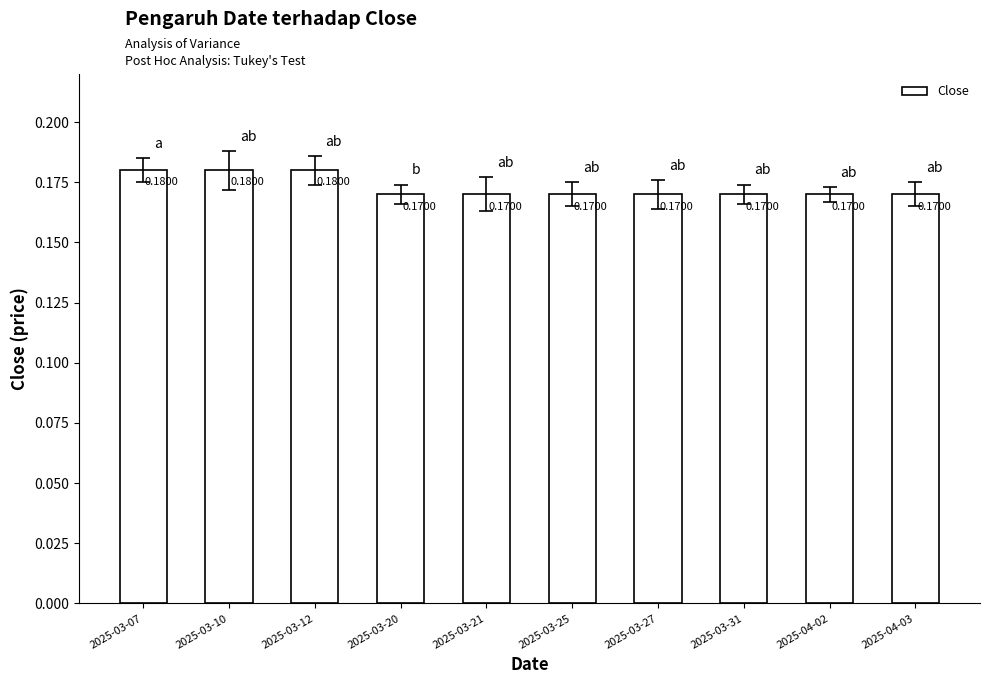

What is the sum of all values?

1.7